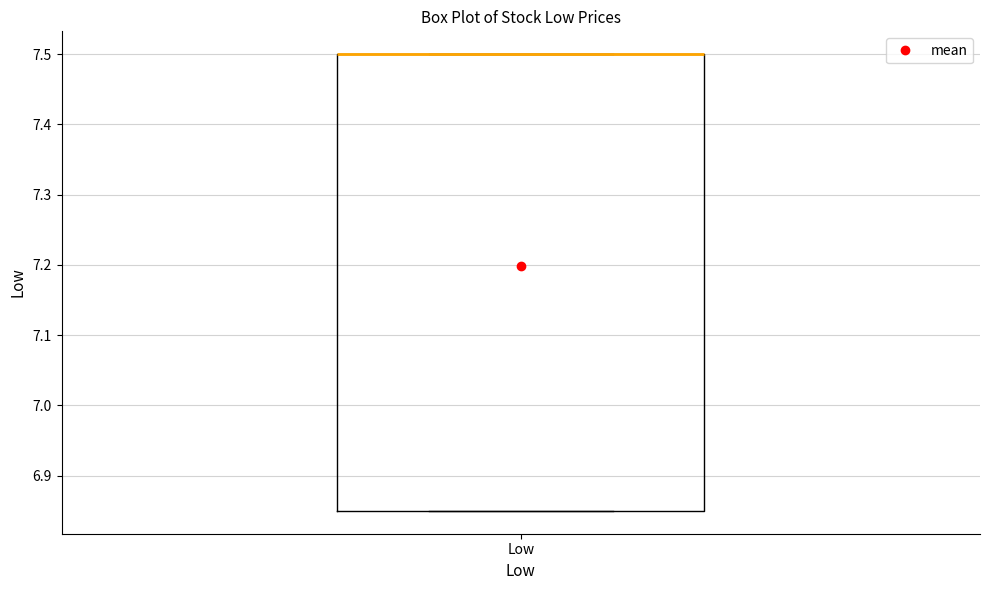

Transcribe this box plot: give where the median line is, the range the box spans, and where the two whiskers end, as read against the y-axis. The values are not printed on the chart, so give them approximately, as read against the axis.

median 7.50 (drawn on the box's upper edge), box 6.85 to 7.50, whiskers 6.85 to 7.50